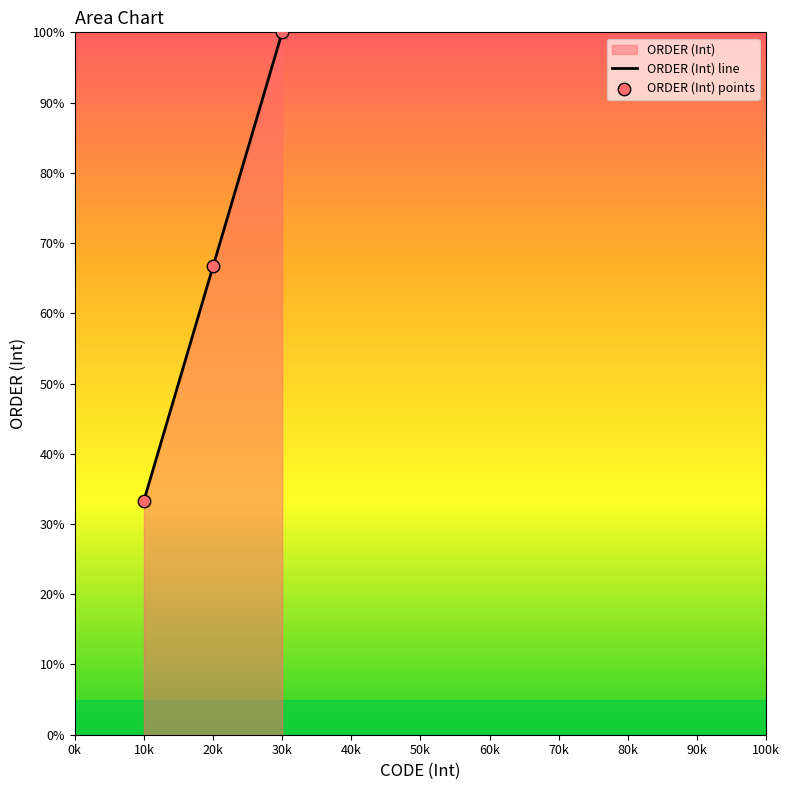

Which series contains the highest Y value?

ORDER (Int) line